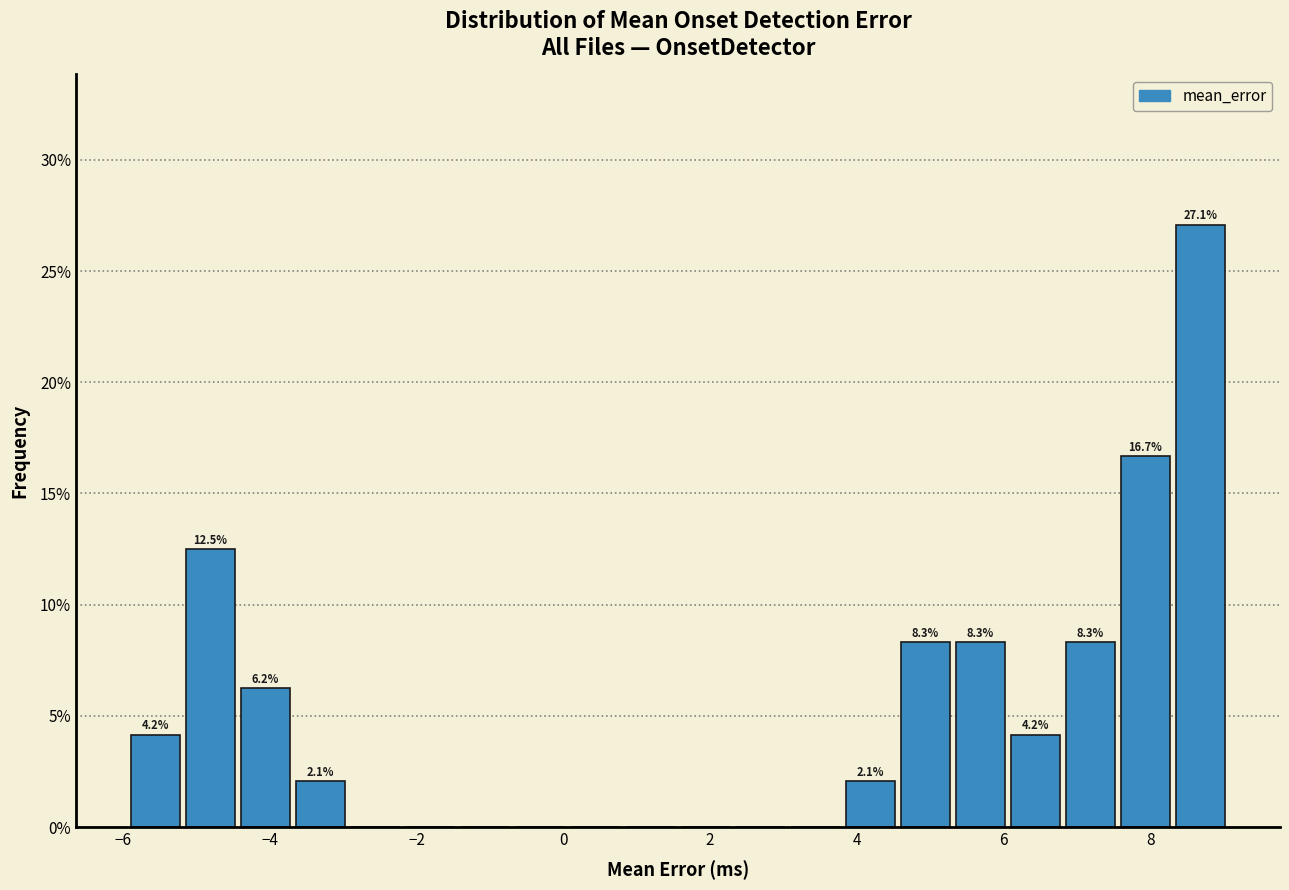

Read against the x-axis, roughly where is the centre of the tallest bar?

8.6